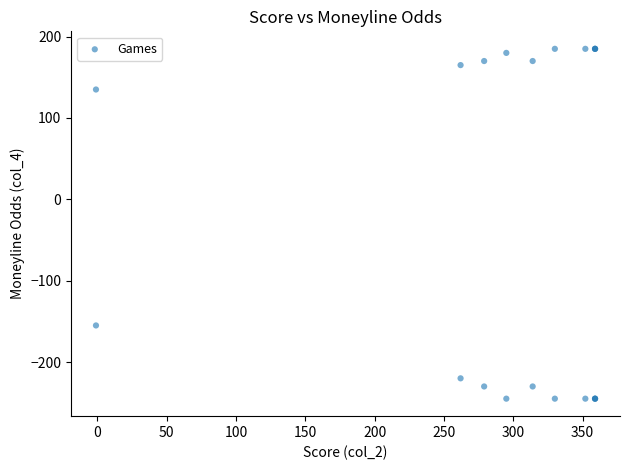

What Y value in the scatter plot is closest to -30?

-155